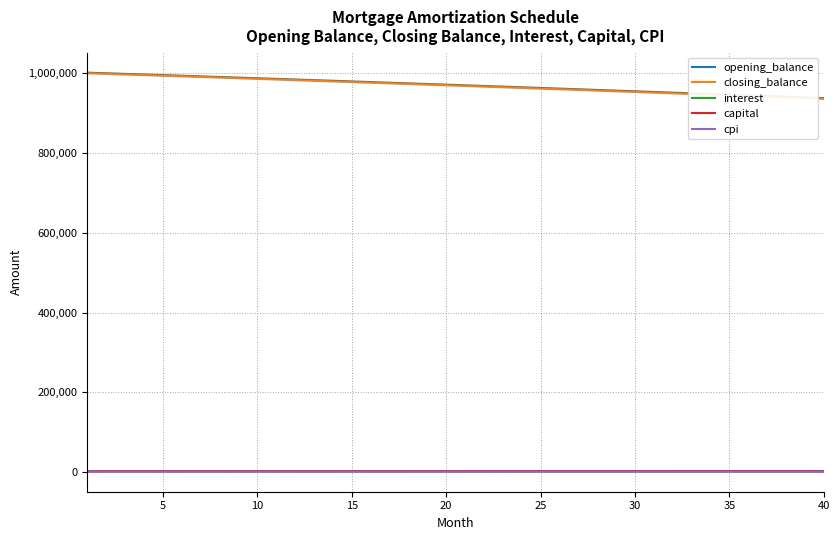

True or false: capital and opening_balance cross at least once.

False